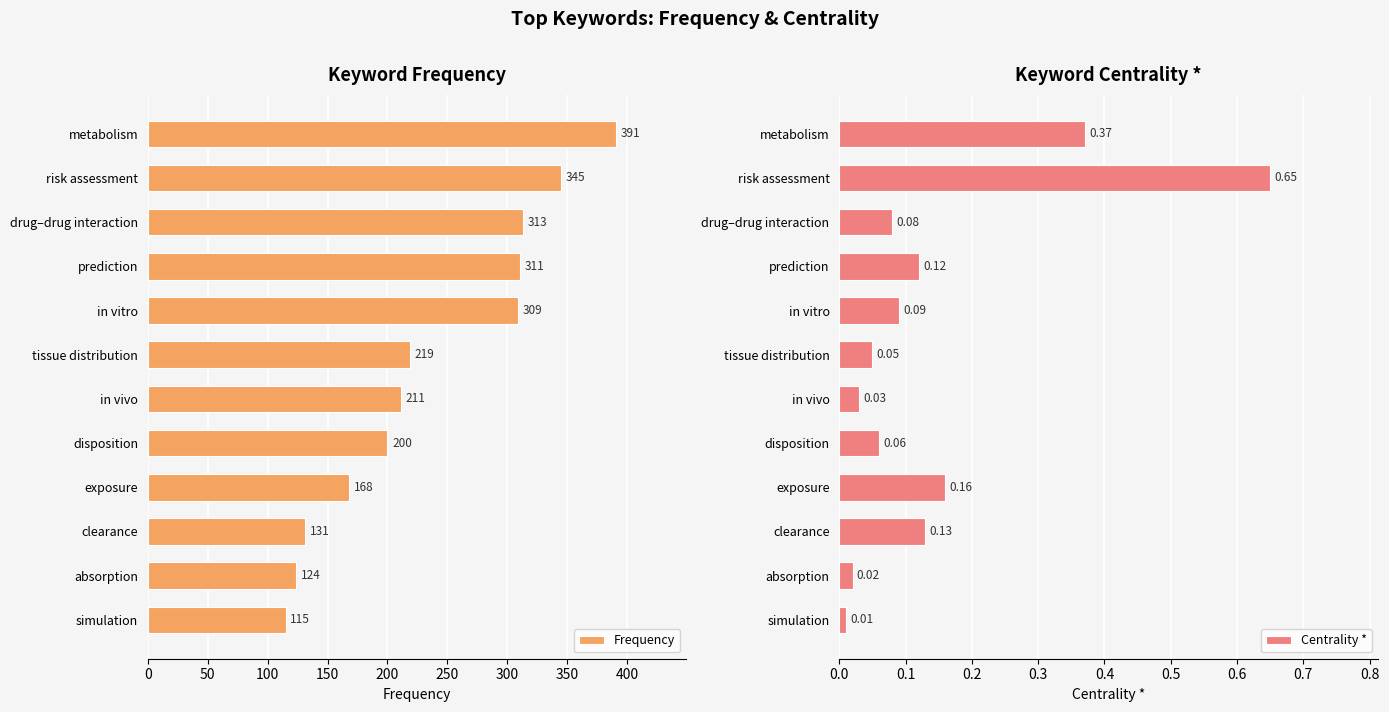

Rank the categories by Frequency value from highest to lowest.

metabolism, risk assessment, drug–drug interaction, prediction, in vitro, tissue distribution, in vivo, disposition, exposure, clearance, absorption, simulation